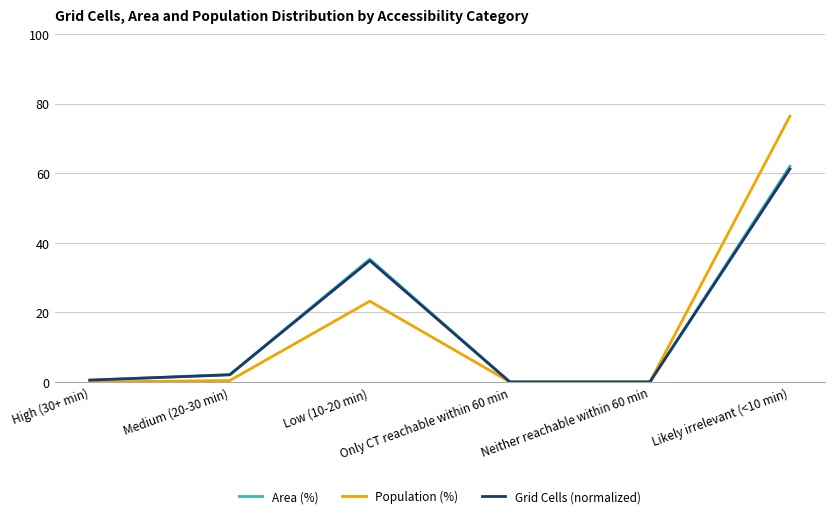

What is the maximum value shown in the chart?

76.4